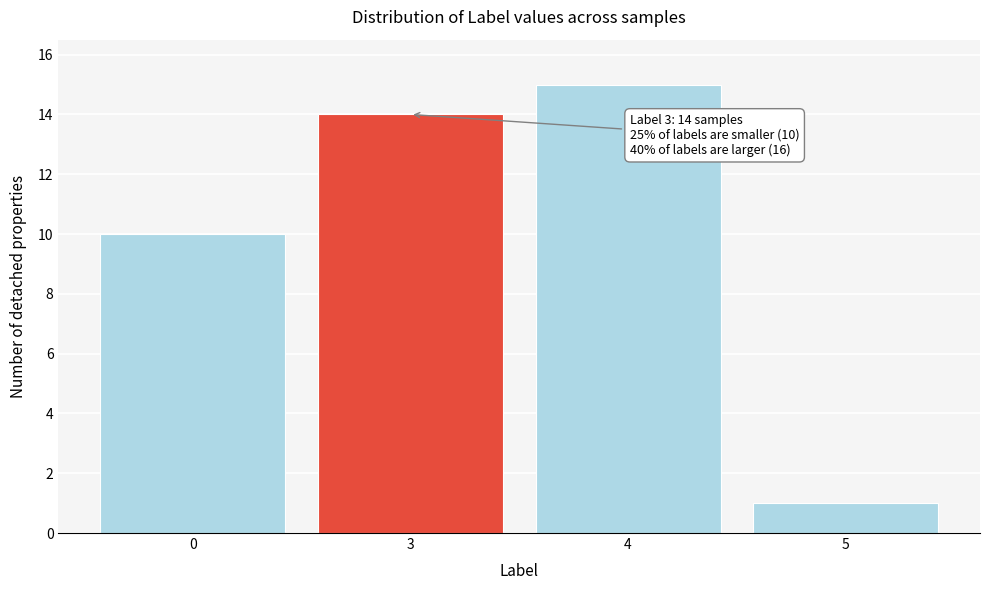

Reading left to right, list all the values displayed in this chart.

0=10	3=14	4=15	5=1